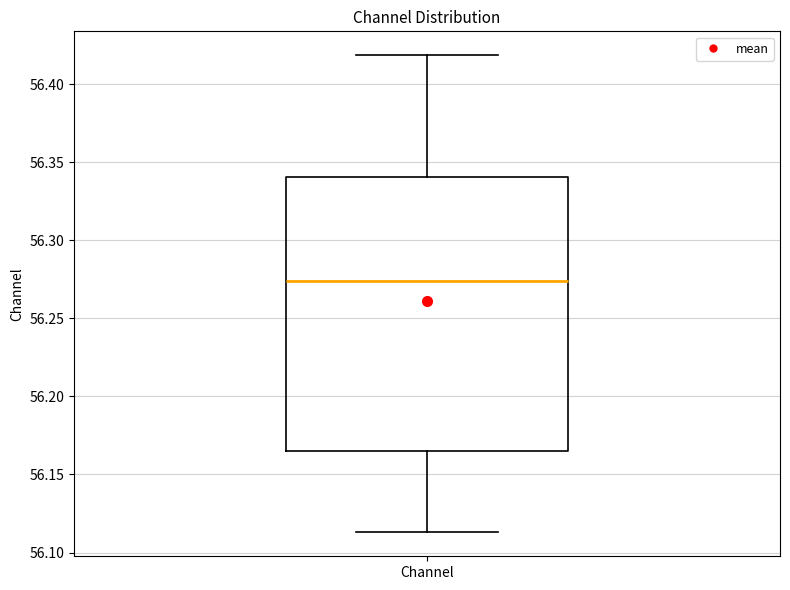

Read this box plot against the y-axis: the position of the median line, the range covered by the box, and the ends of both whiskers. The values are not printed on the chart, so give them approximately, as read against the axis.

median 56.275, box 56.165 to 56.340, whiskers 56.115 to 56.420